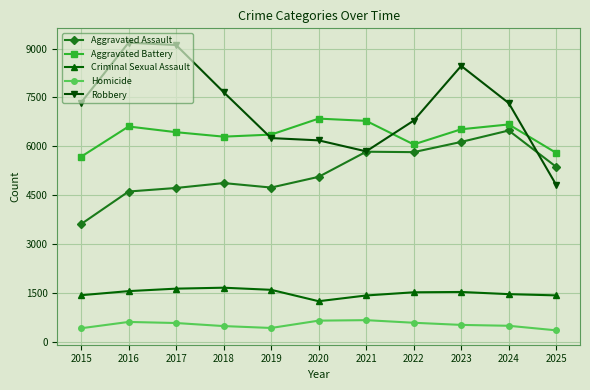

True or false: Aggravated Battery and Homicide intersect in this chart.

False